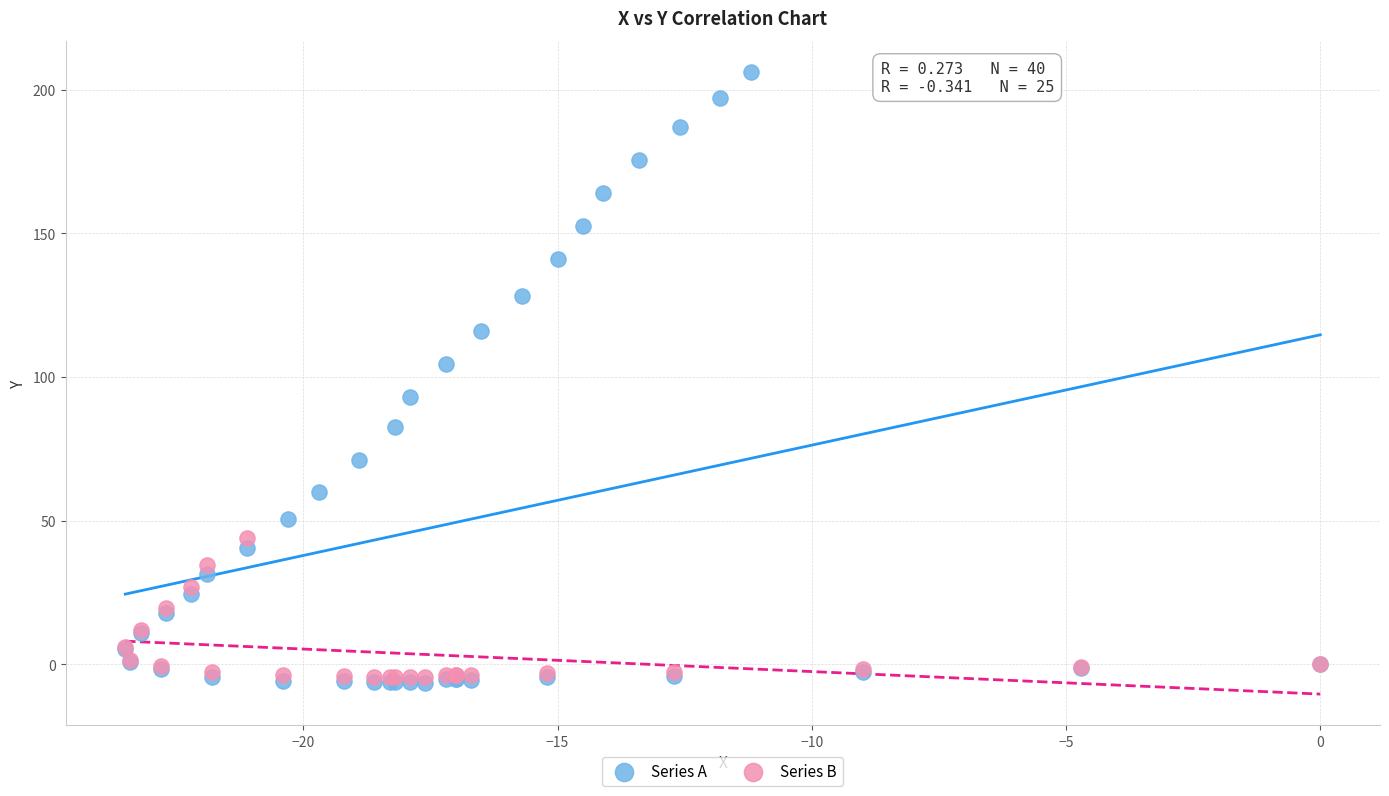

Which series reaches the maximum Y coordinate?

Series A